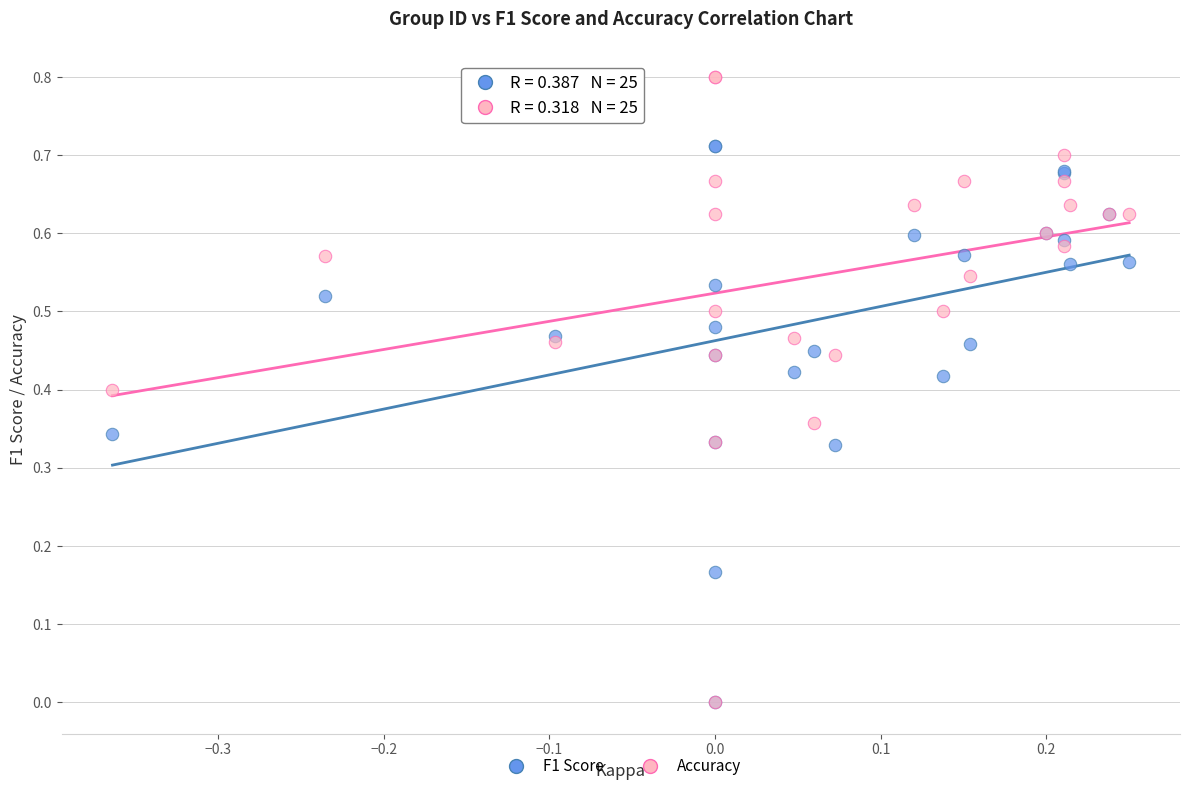

What are all the series names shown in the legend?

F1 Score, Accuracy